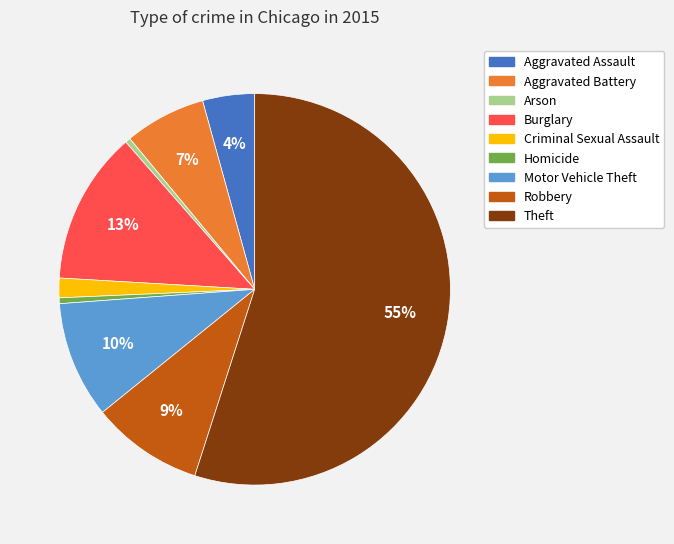

What percentage is the Motor Vehicle Theft slice, to the nearest percent?

10%